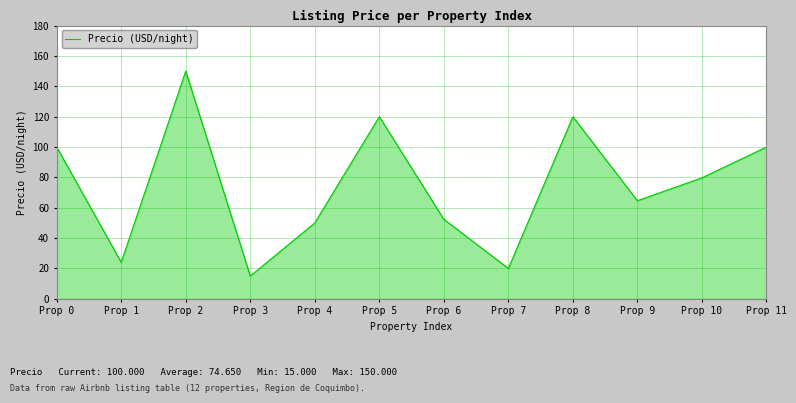

How many values exceed 79?

6